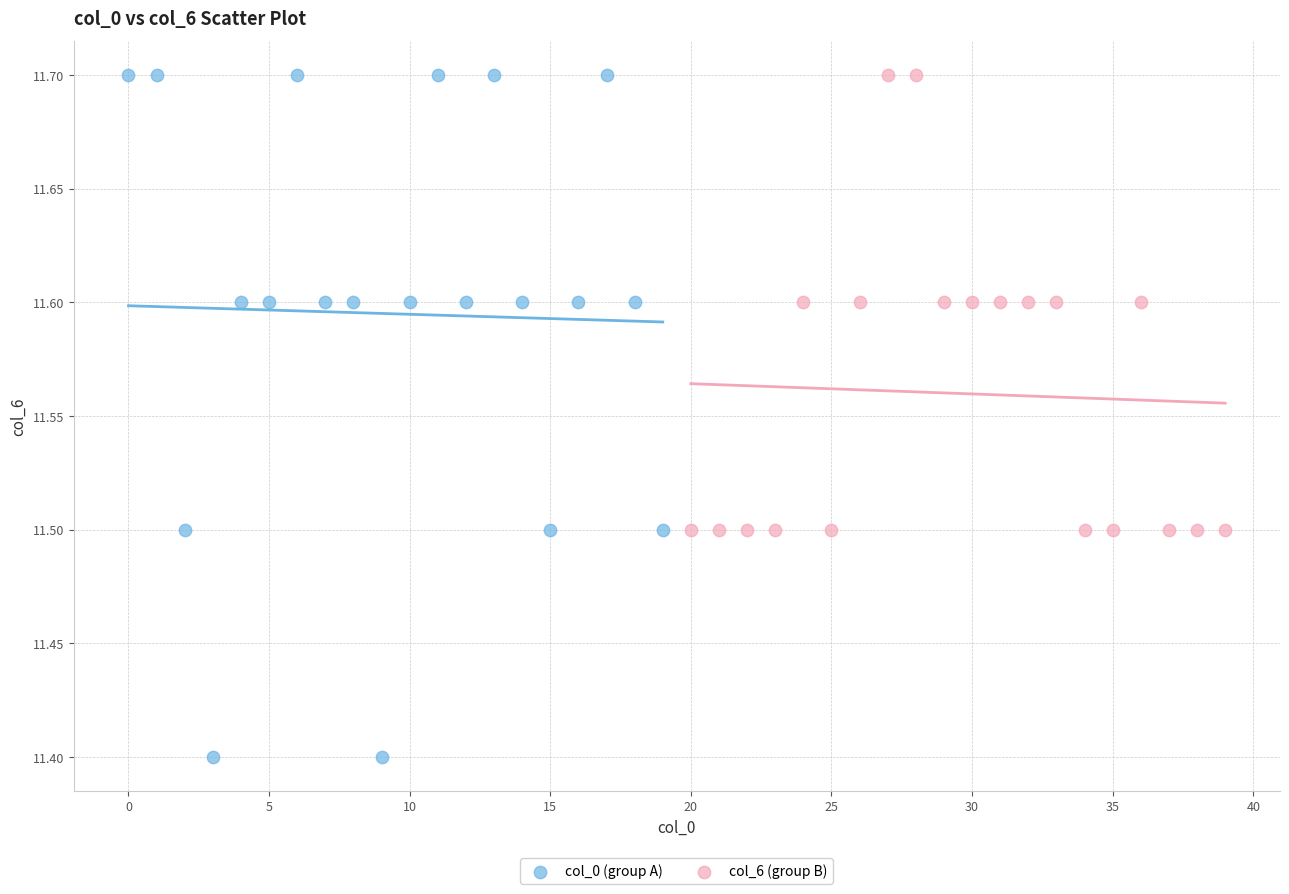

Which series reaches the minimum Y coordinate?

col_0 (group A)